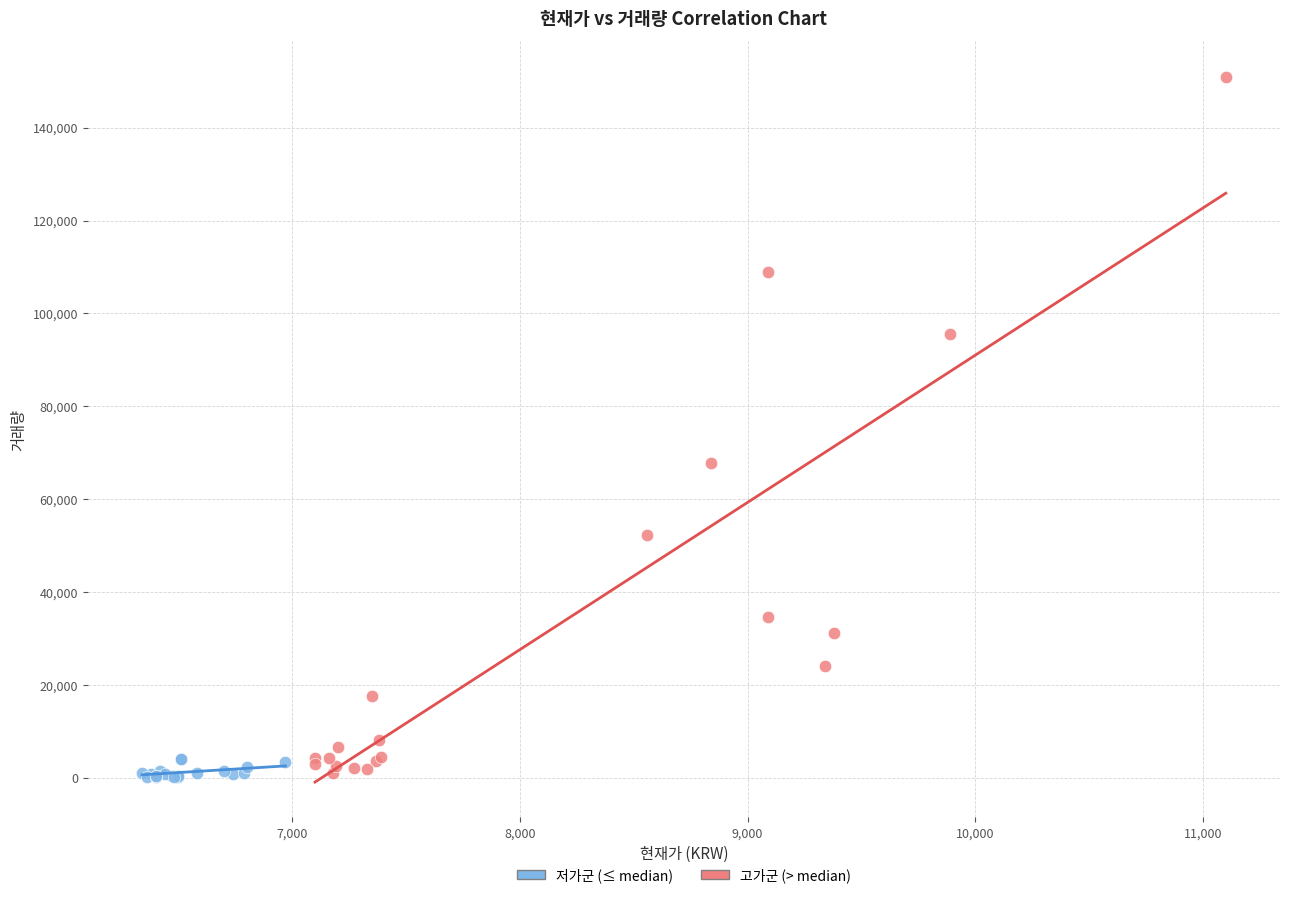

Which series reaches the maximum Y coordinate?

고가군 (> median)